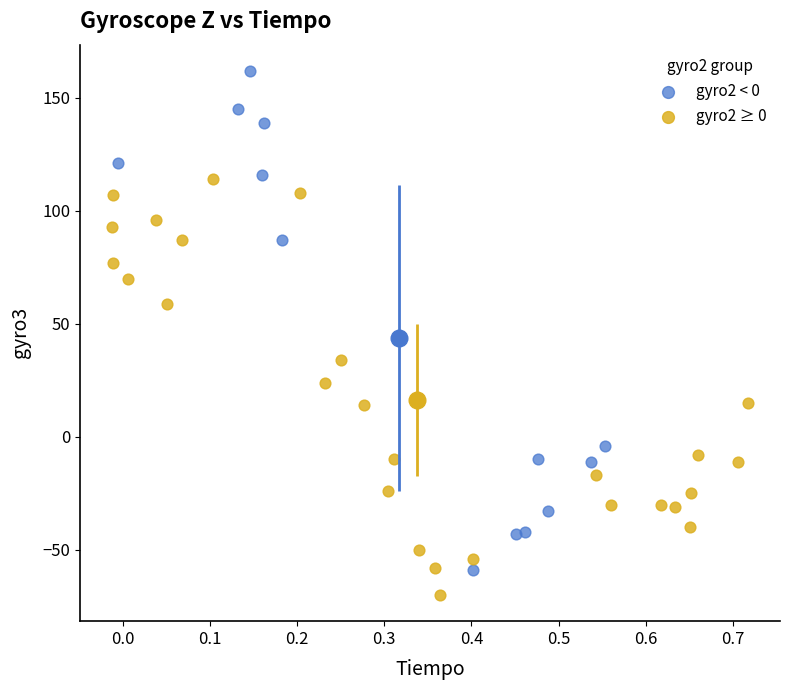

Which series reaches the maximum Y coordinate?

gyro2 < 0